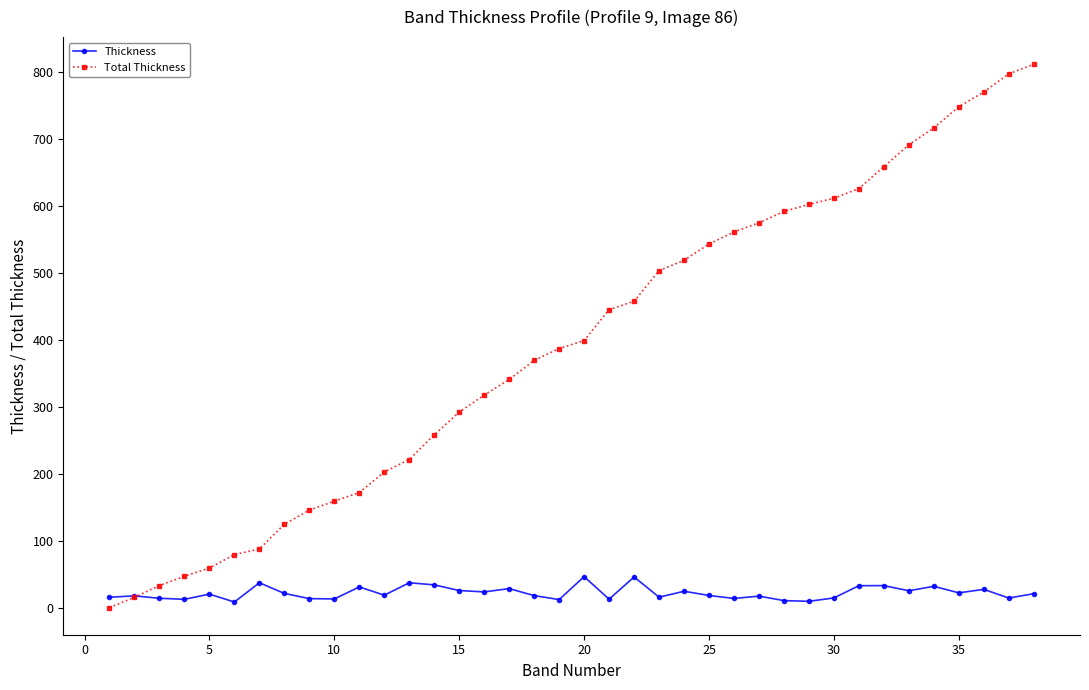

Which series has the widest spread of values?

Total Thickness